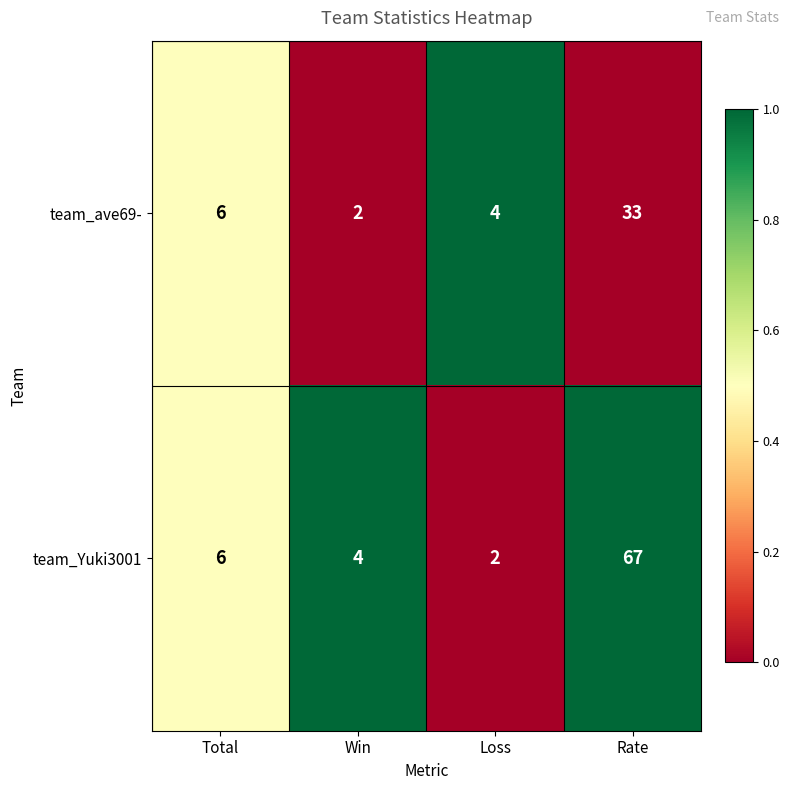

What is the average value of the team_ave69- series?

11